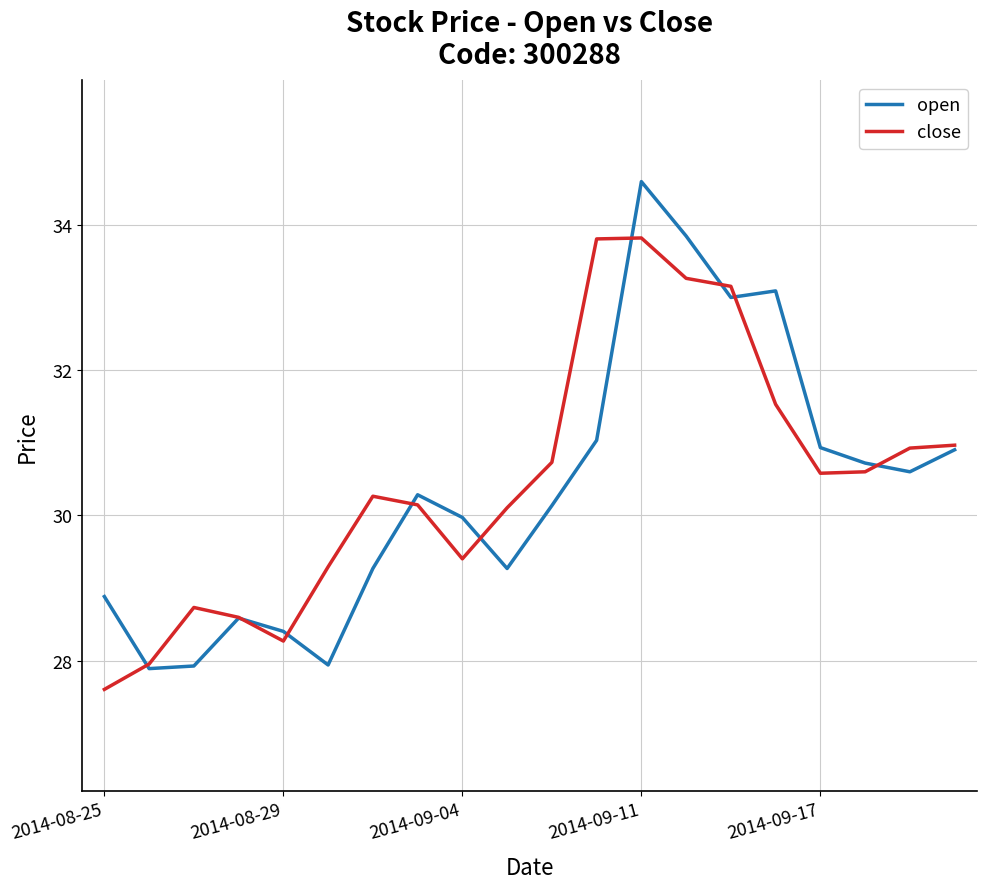

Which series has the widest spread of values?

open